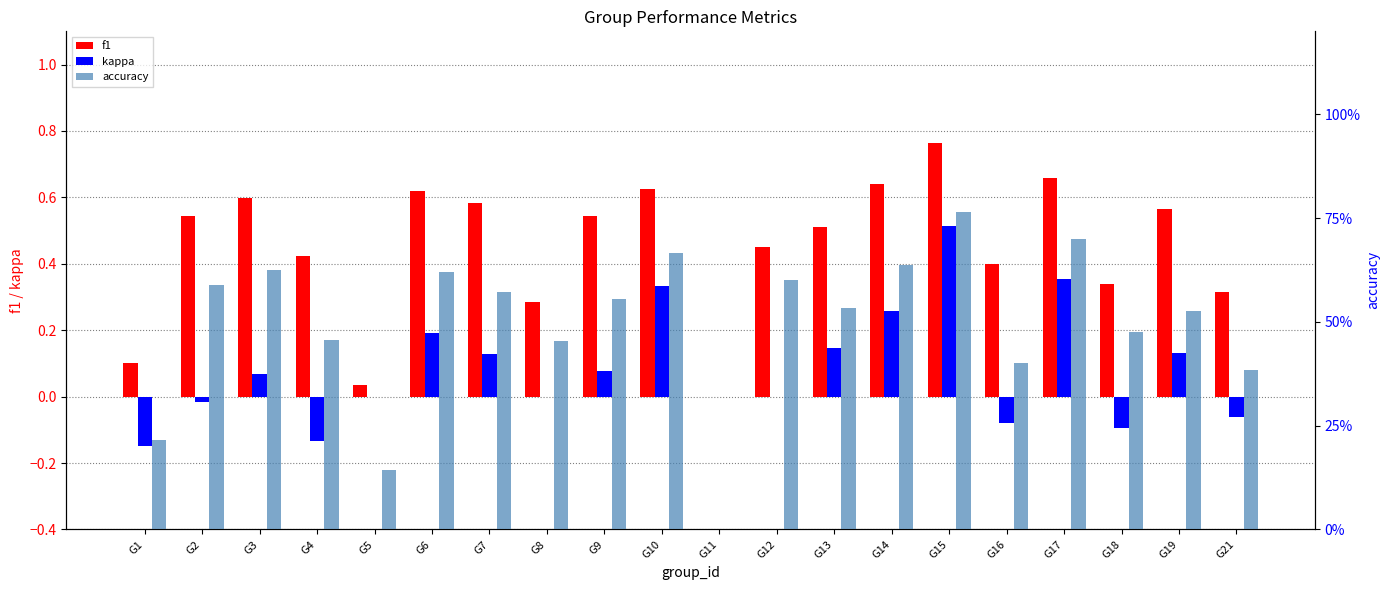

What is the average value of the accuracy series?

0.5